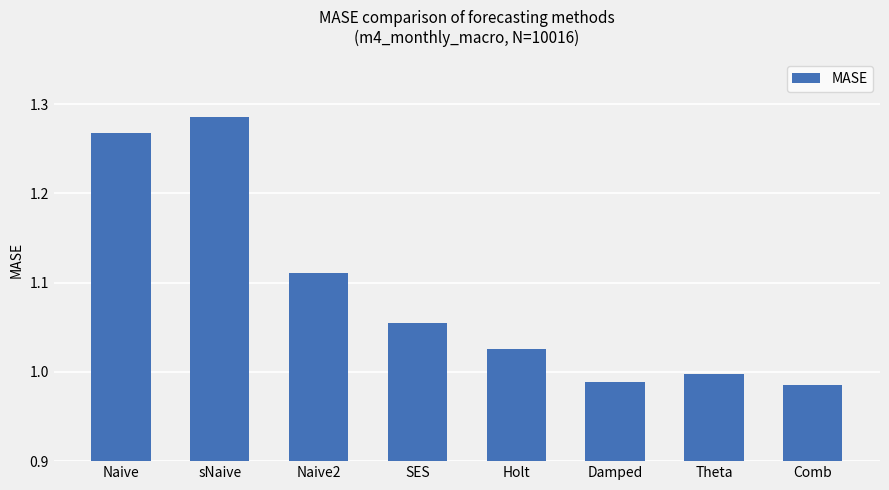

The chart shows a value of 0.4 at SES. True or false?

False